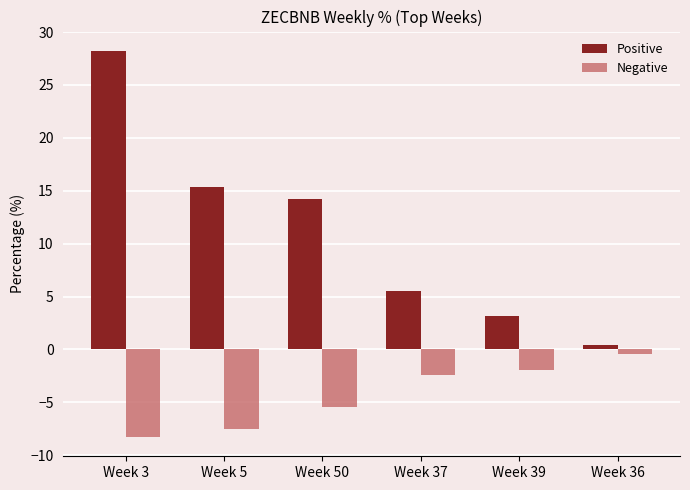

List the series in order of their peak value, lowest first.

Negative, Positive